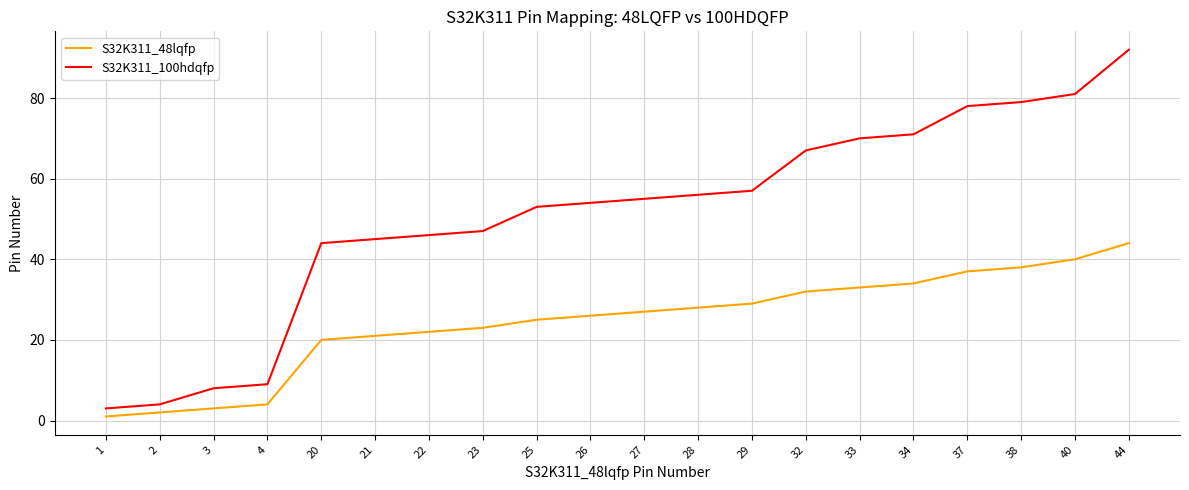

Which series has the widest spread of values?

S32K311_100hdqfp